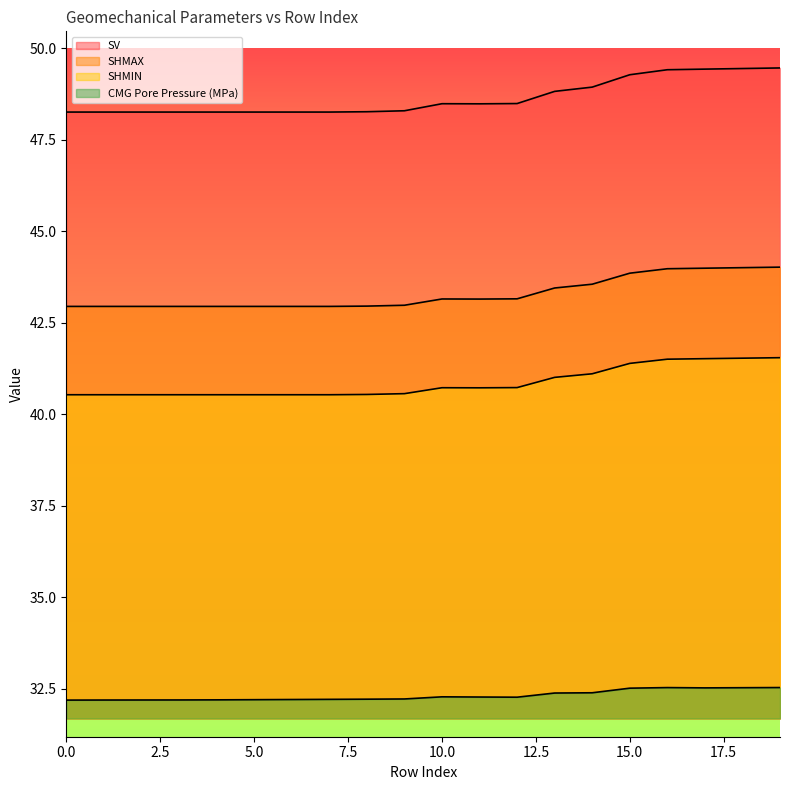

True or false: SHMIN and CMG Pore Pressure (MPa) intersect in this chart.

False